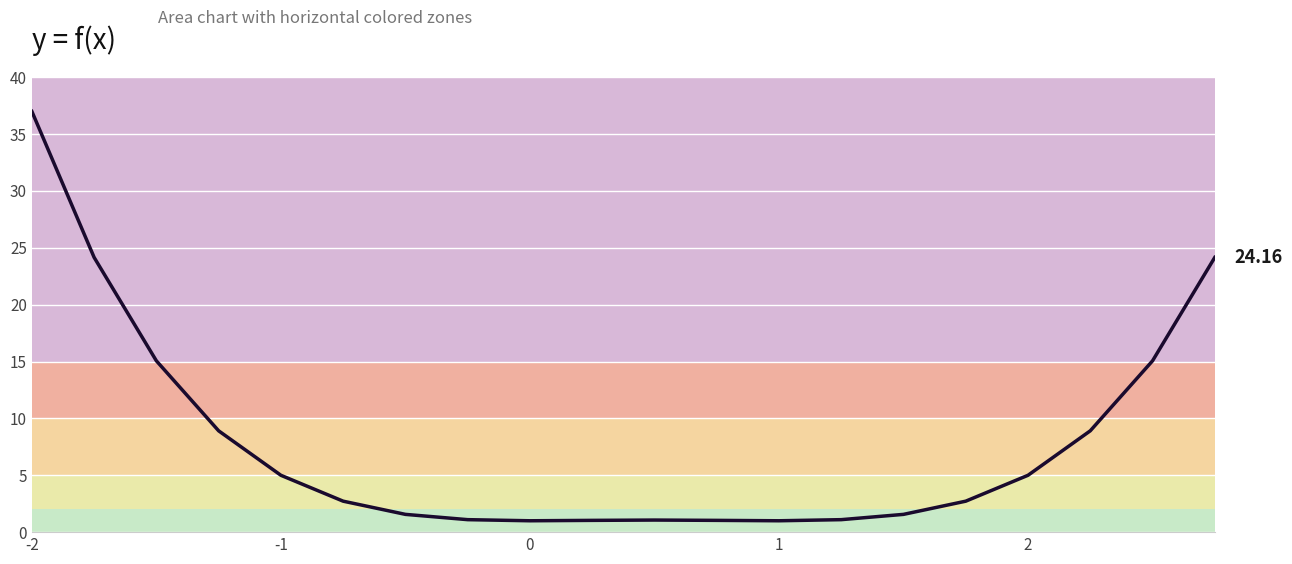

How many values exceed 2?

11